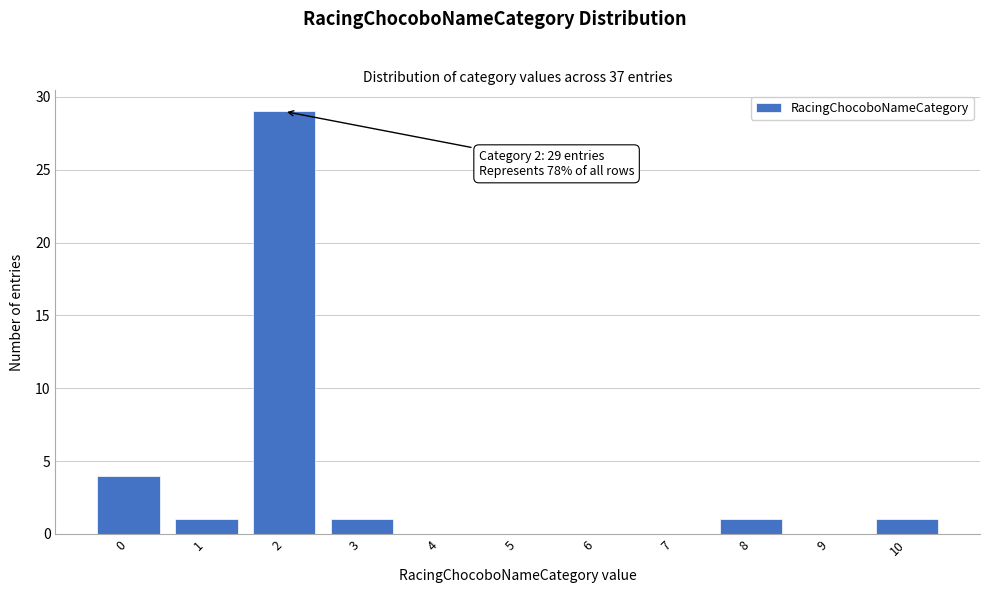

Reading left to right, transcribe all the data shown in this chart.

0=4	1=1	2=29	3=1	4=0	5=0	6=0	7=0	8=1	9=0	10=1